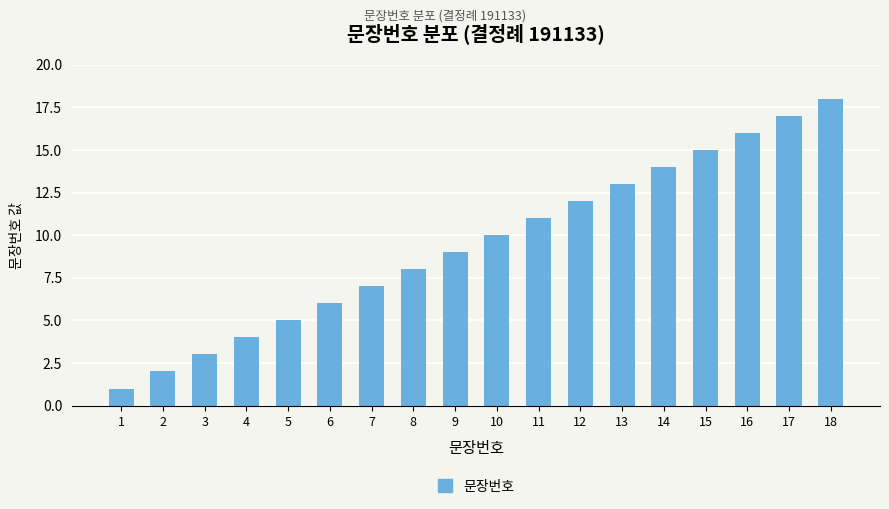

Which has a higher value, 2 or 8?

8